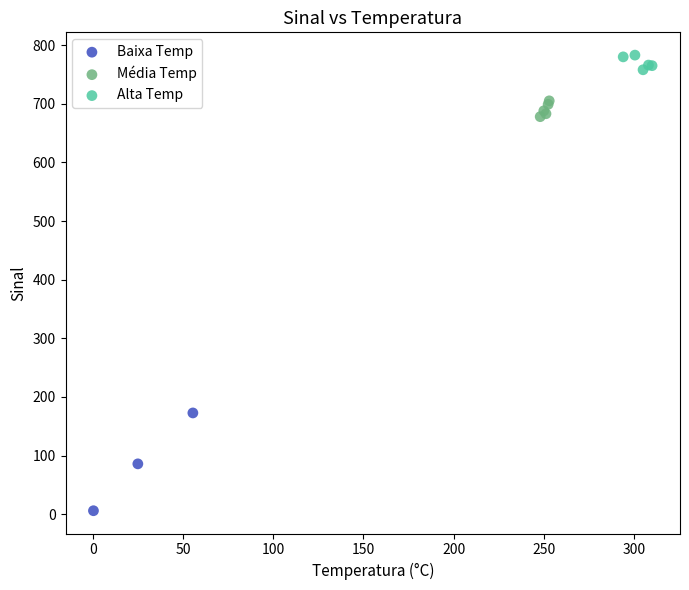

Which series contains the highest Y value?

Alta Temp